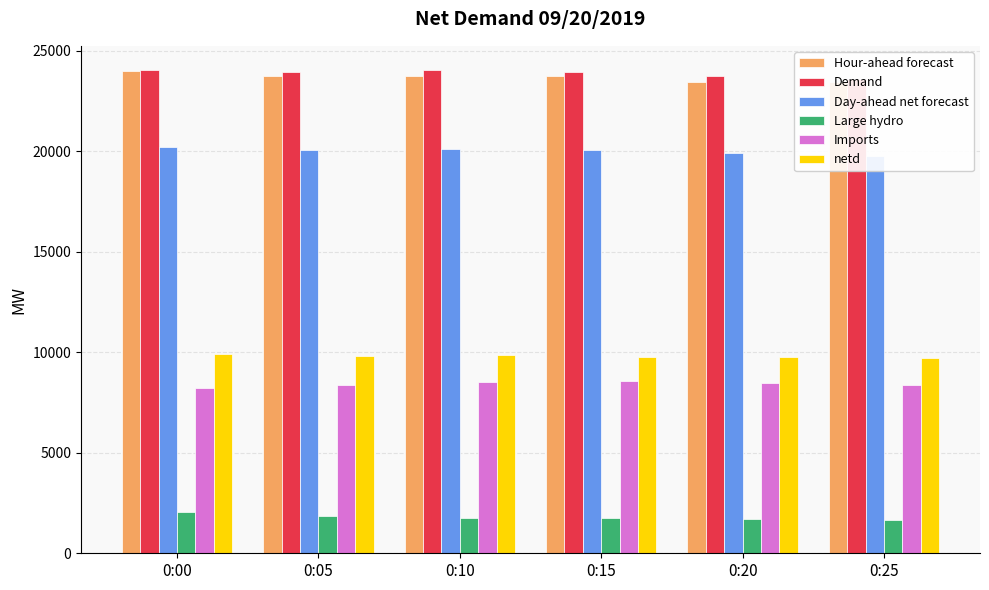

What is the average value of the Large hydro series?

1798